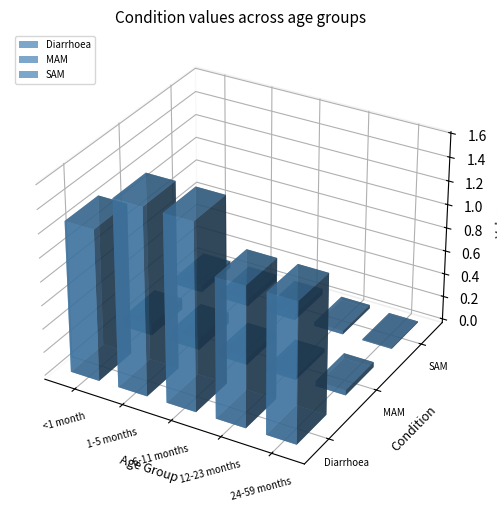

Reading left to right, transcribe all the data shown in this chart.

Diarrhoea: 1.3	1.6	1.6	1.2	1.2
MAM: 0.1	0.1	0.1	0.0	0.0
SAM: 0.1	0.1	0.0	0.0	0.0